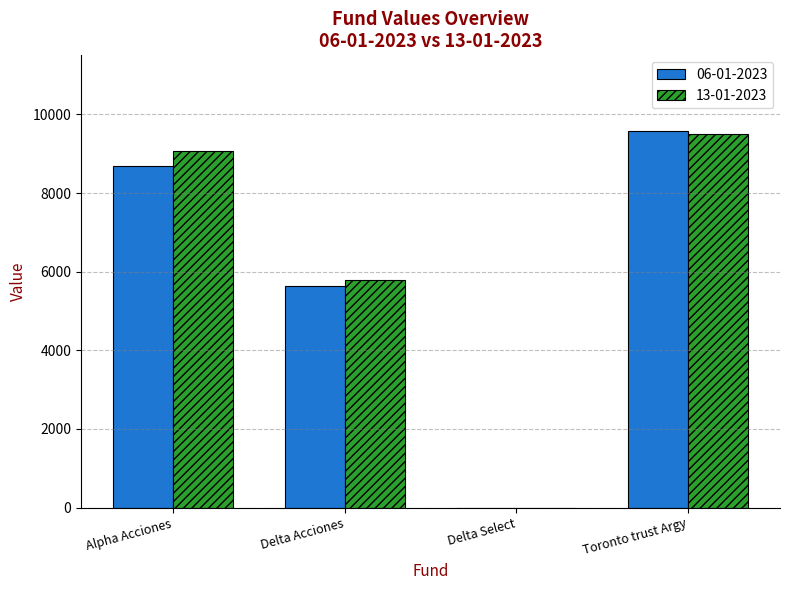

Does the chart contain stacked bars?

No